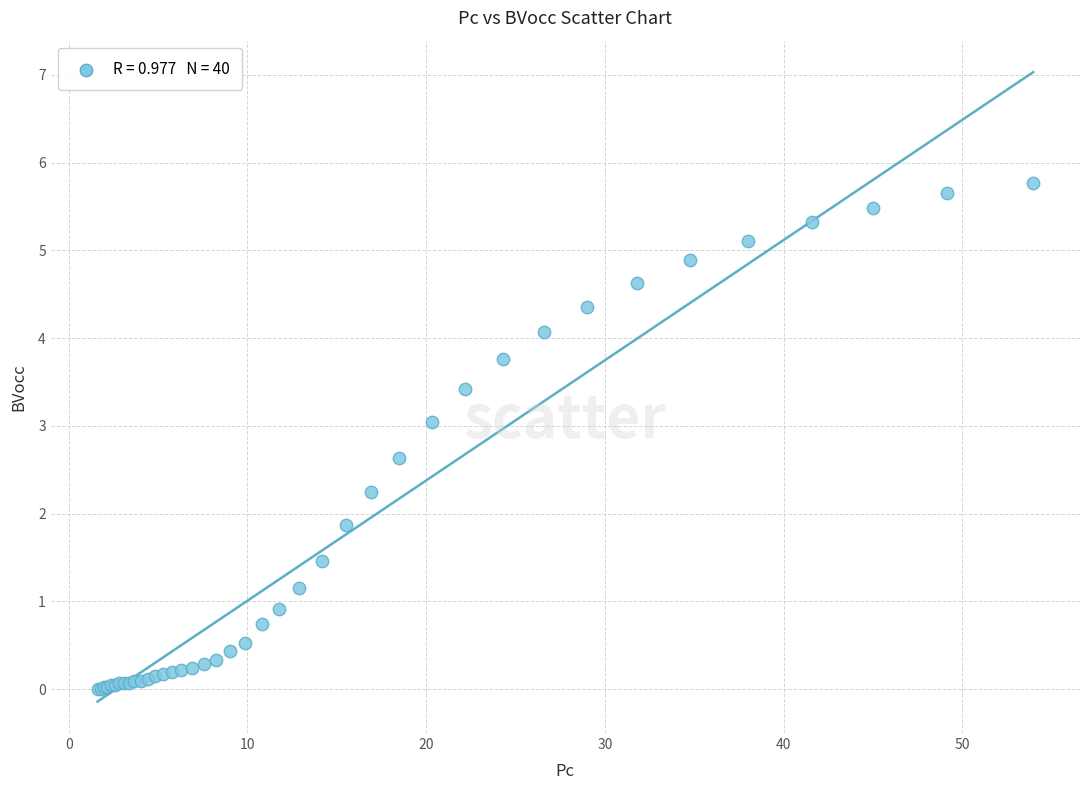

What Y value in the scatter plot is closest to 2?

1.9